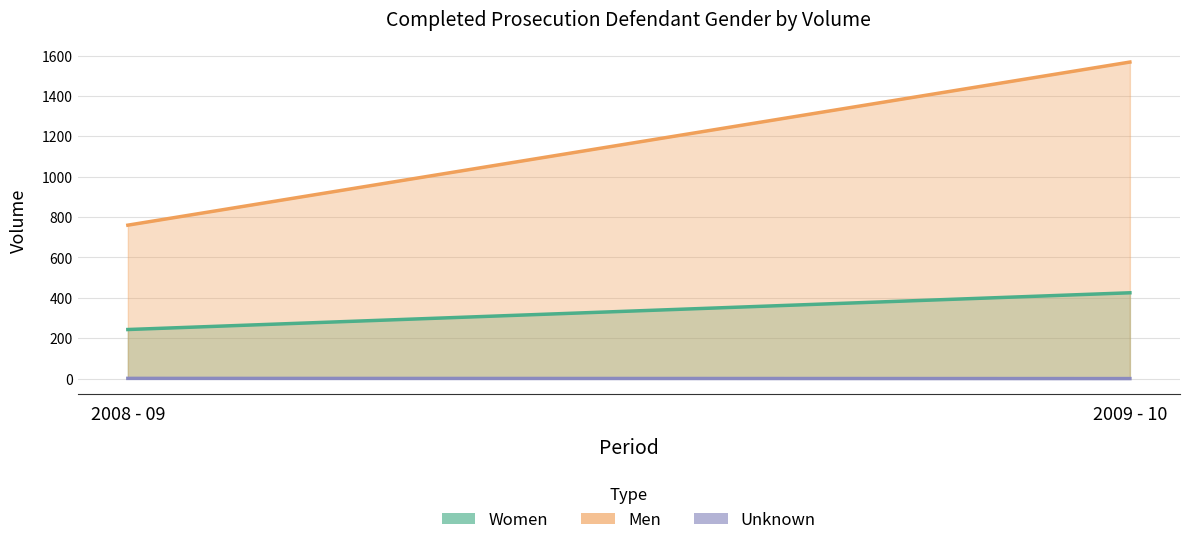

List the series in order of their overall mean, highest first.

Men, Women, Unknown